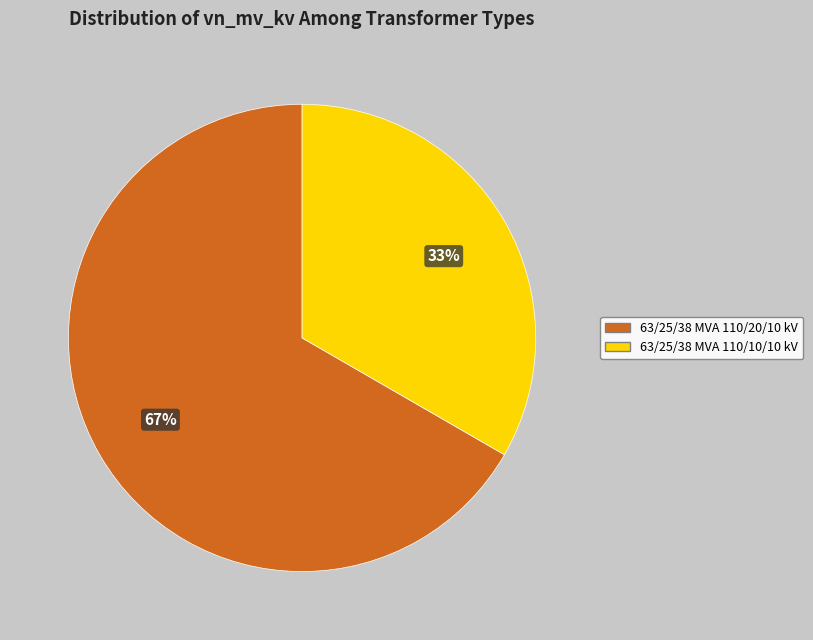

Is it true that 63/25/38 MVA 110/20/10 kV is 67% of the pie?

True